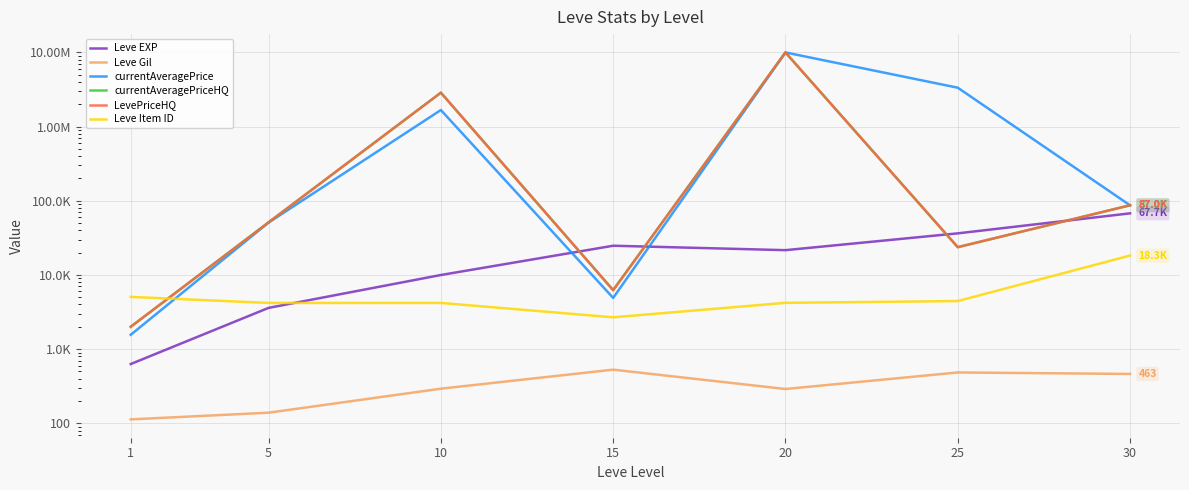

At 20, list the series in order from smallest to largest.

Leve Gil, Leve Item ID, Leve EXP, currentAveragePrice, currentAveragePriceHQ, LevePriceHQ